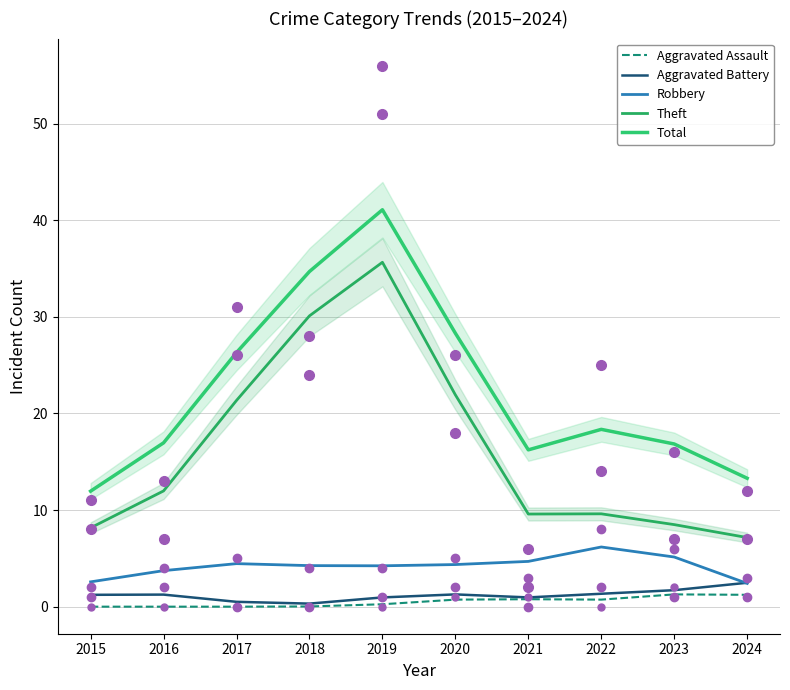

Which series has the largest total across all categories?

Total